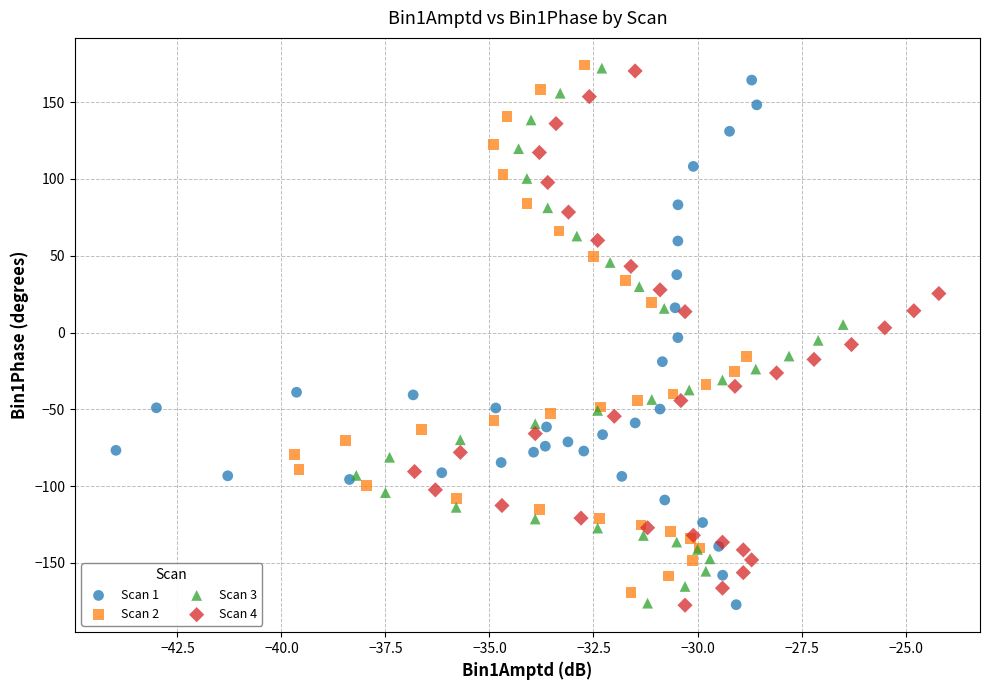

Which series has the largest Y range (max minus min)?

Scan 3